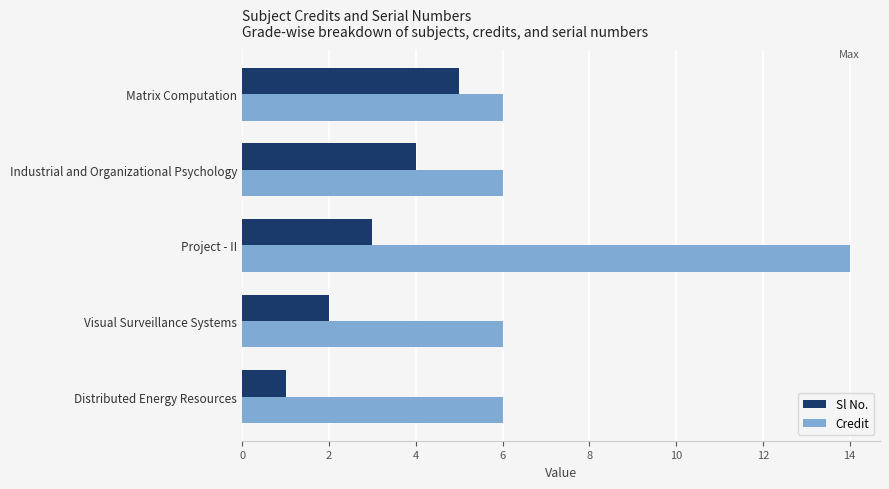

Which series changed the most between Visual Surveillance Systems and Project - II?

Credit